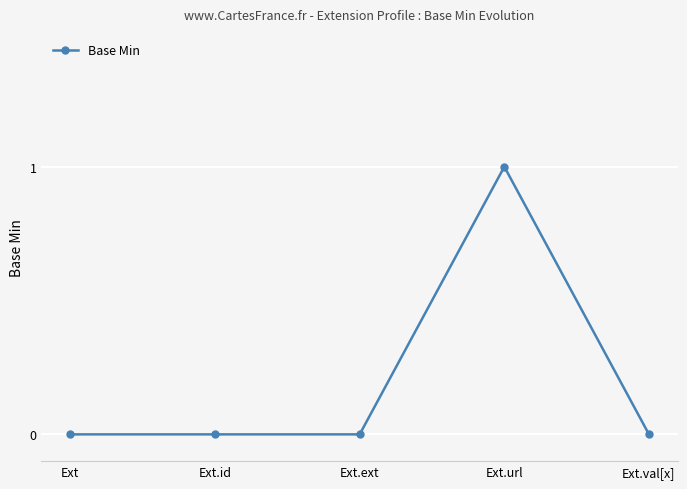

What is the label of the 3rd point from the left?

Ext.ext